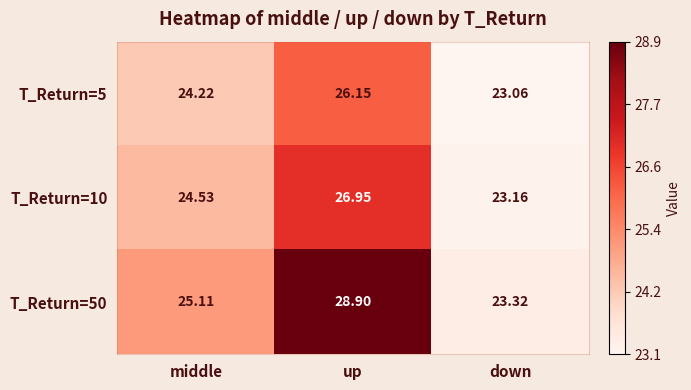

Where does the T_Return=5 series first go above 24?

middle